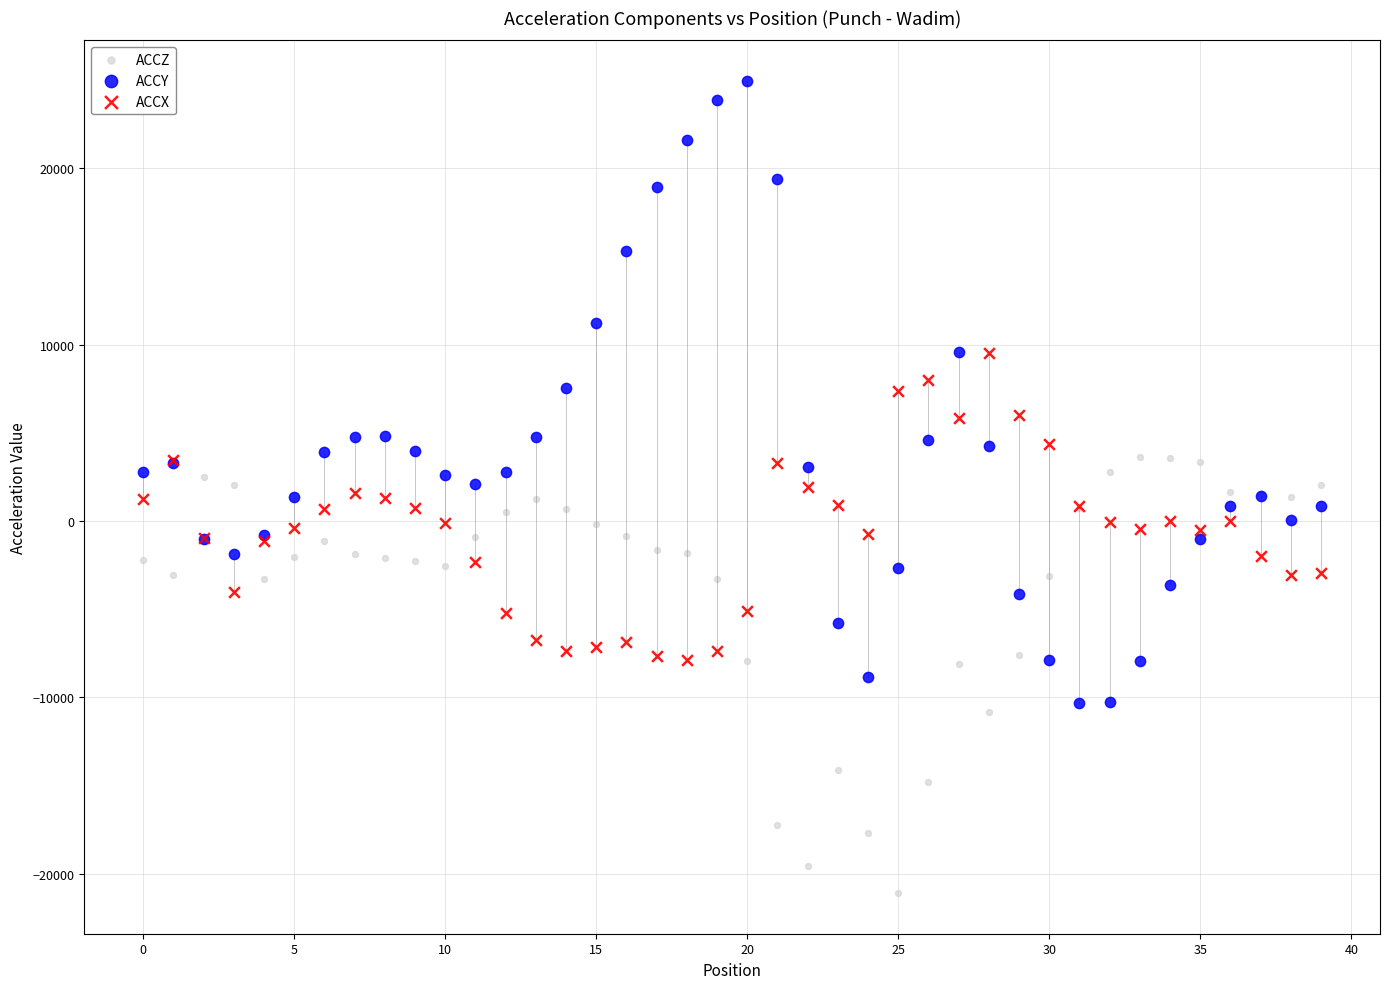

Which series contains the highest Y value?

ACCY